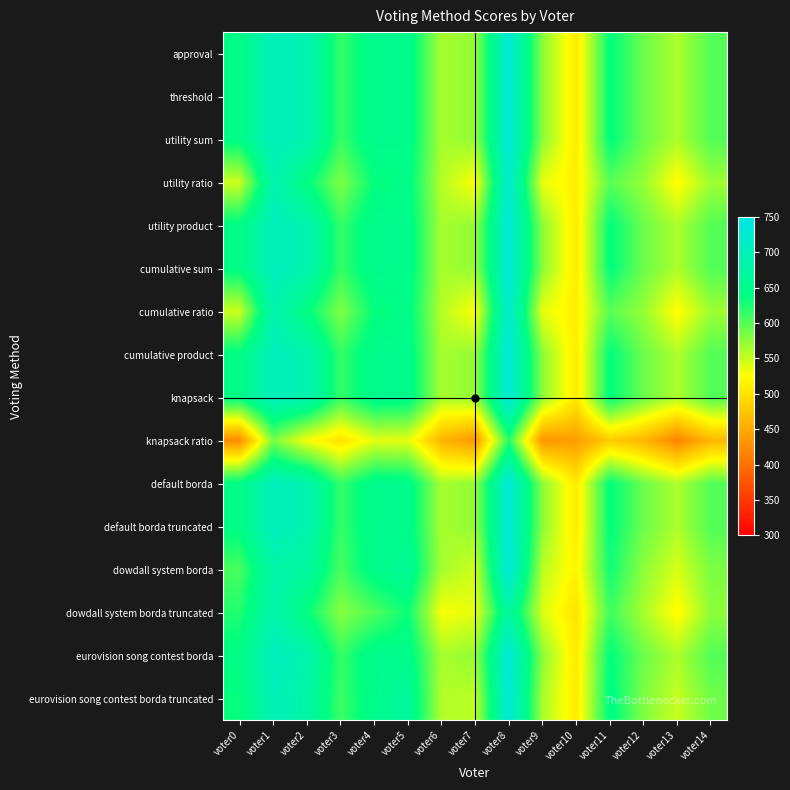

Which label corresponds to the largest value in the chart?

voter8